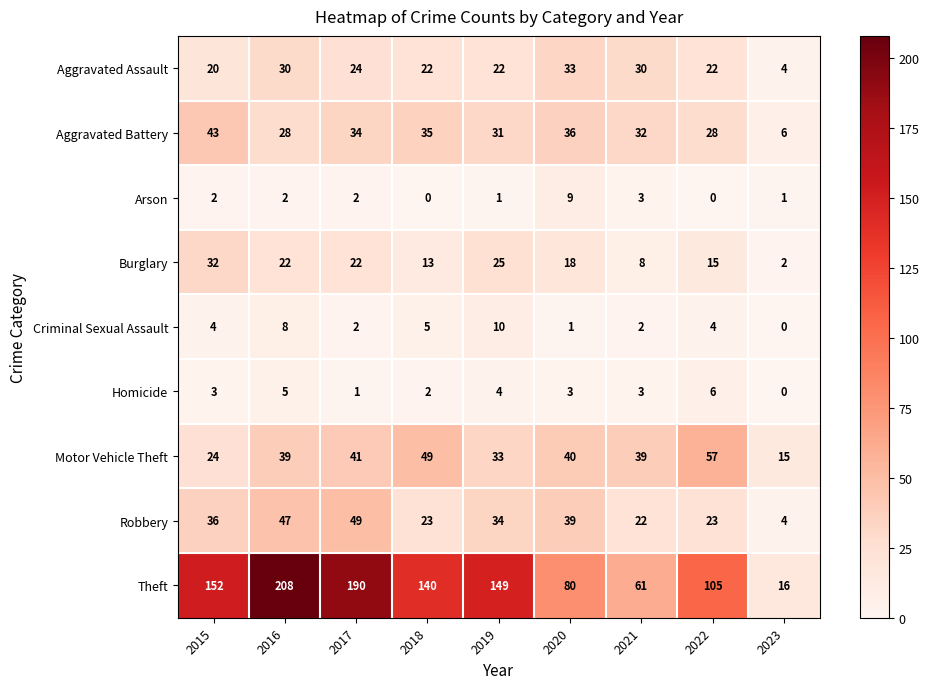

Count the number of categories in the chart.

9